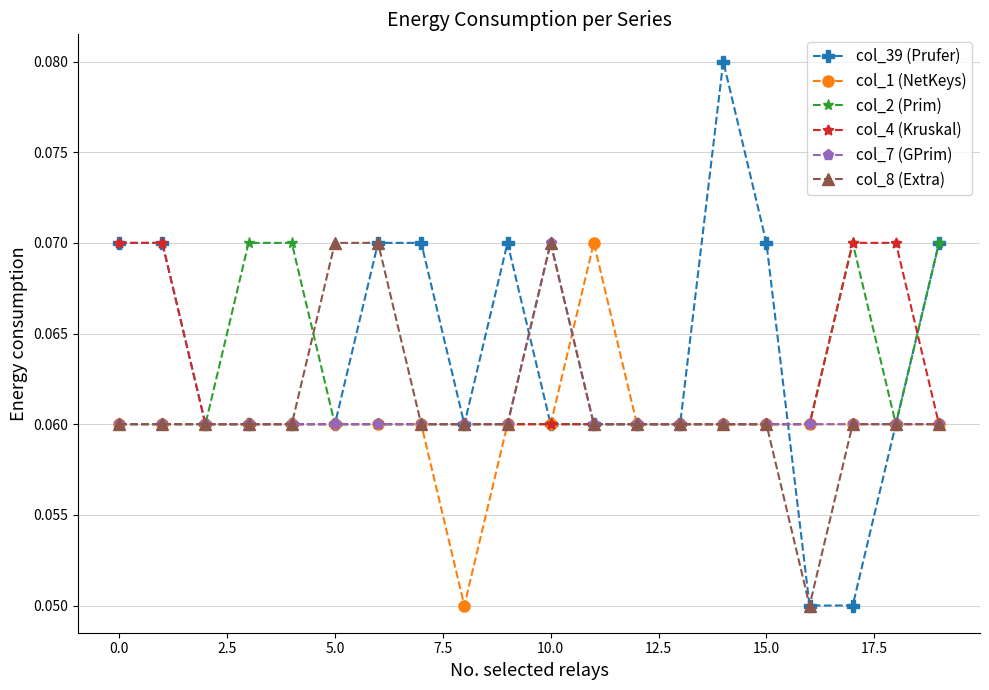

Count the col_1 (NetKeys) values in the range 0 to 1.

20